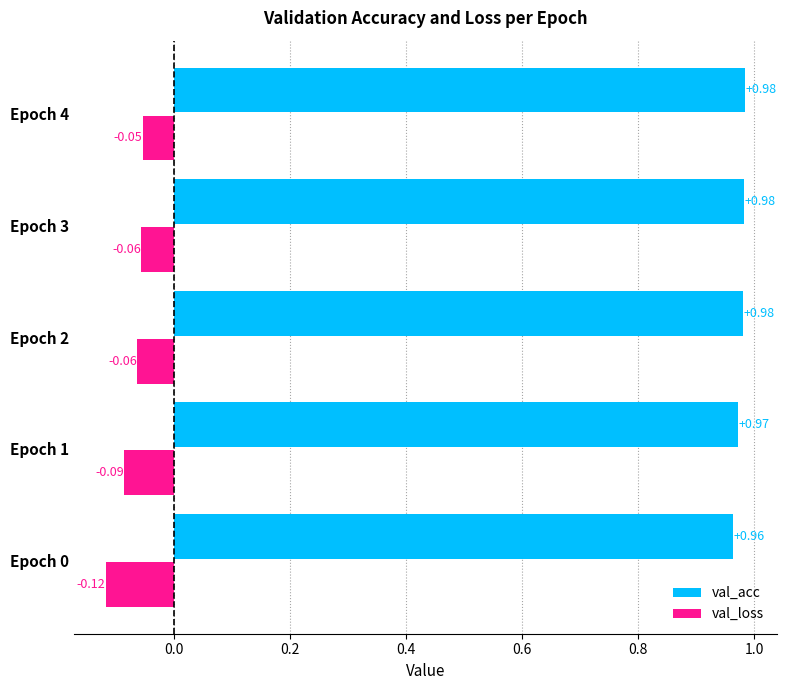

At which category is the sum across all series the highest?

Epoch 4